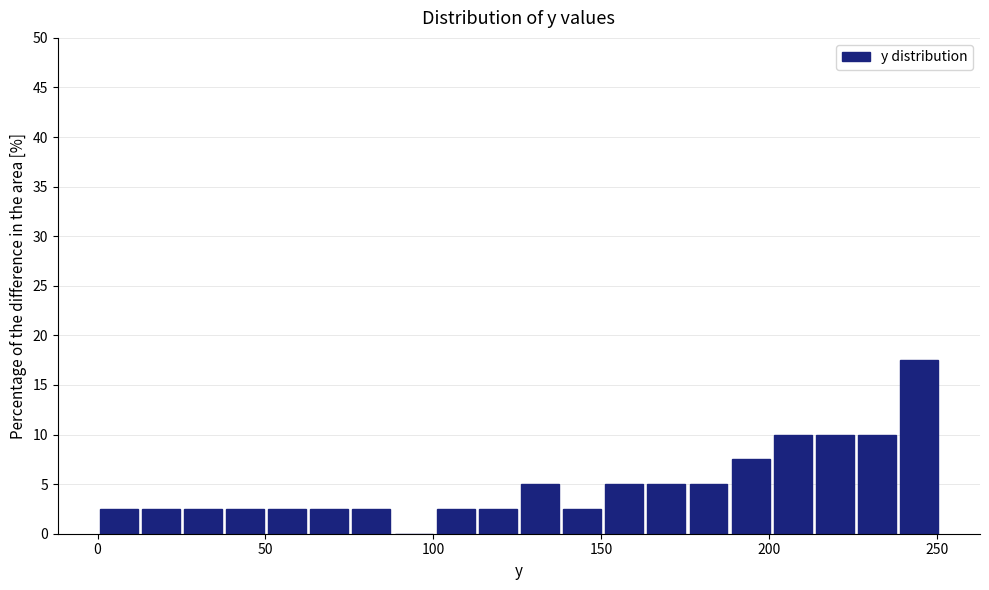

Read against the x-axis, roughly where is the centre of the tallest bar?

245